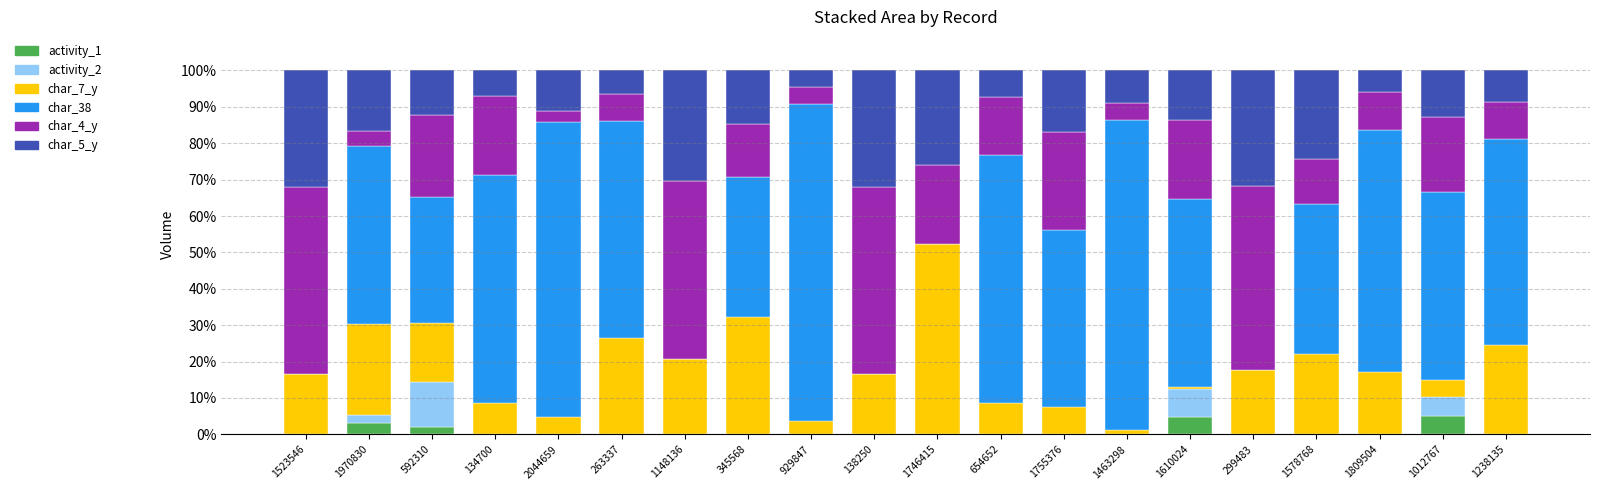

Count the number of categories in the chart.

20